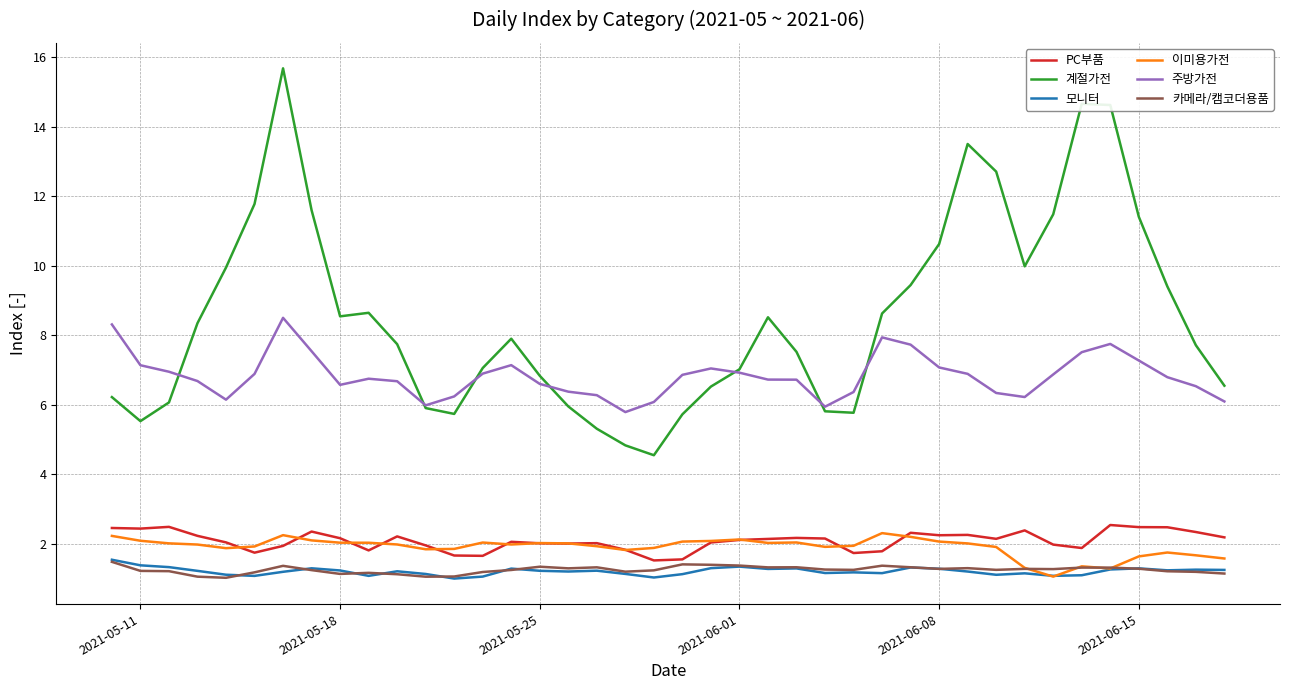

Which series has the largest range (max minus min)?

계절가전